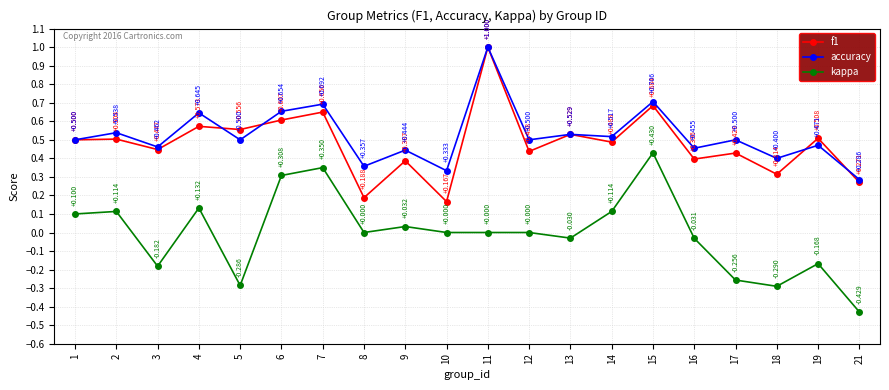

What are all the series names shown in the legend?

f1, accuracy, kappa